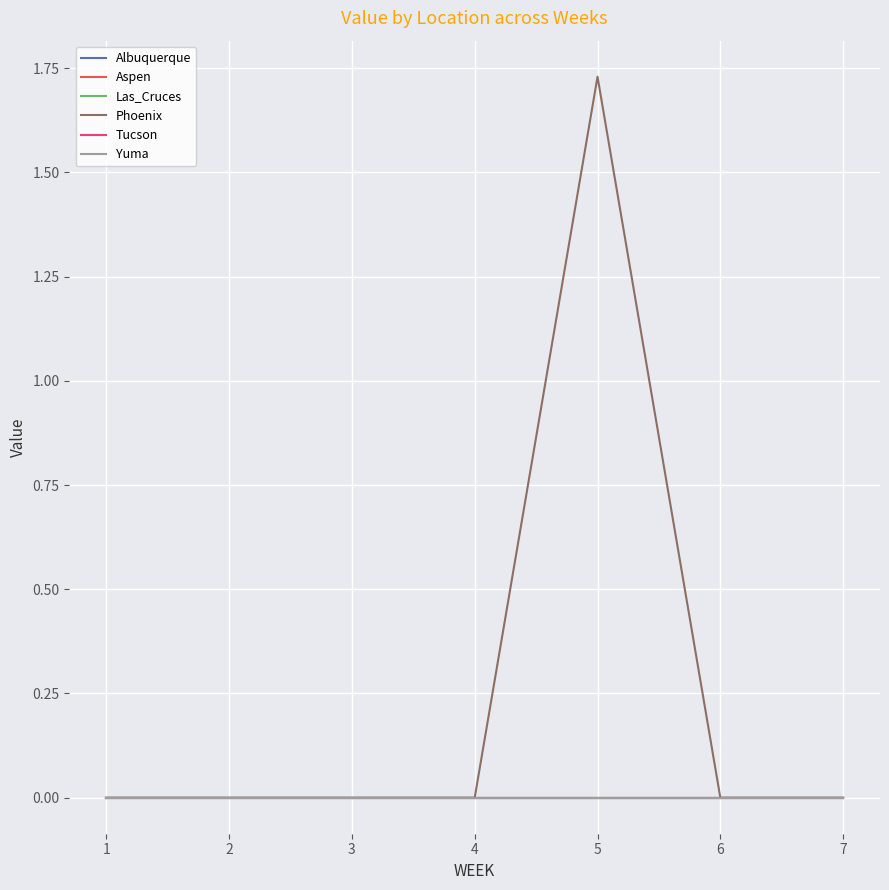

Is this an area chart (filled region under the line)?

No